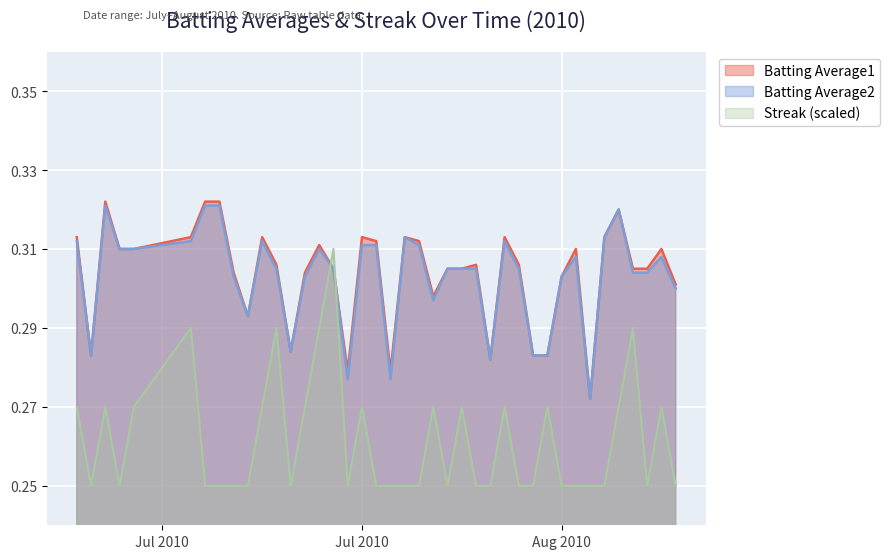

Count the number of categories in the chart.

40